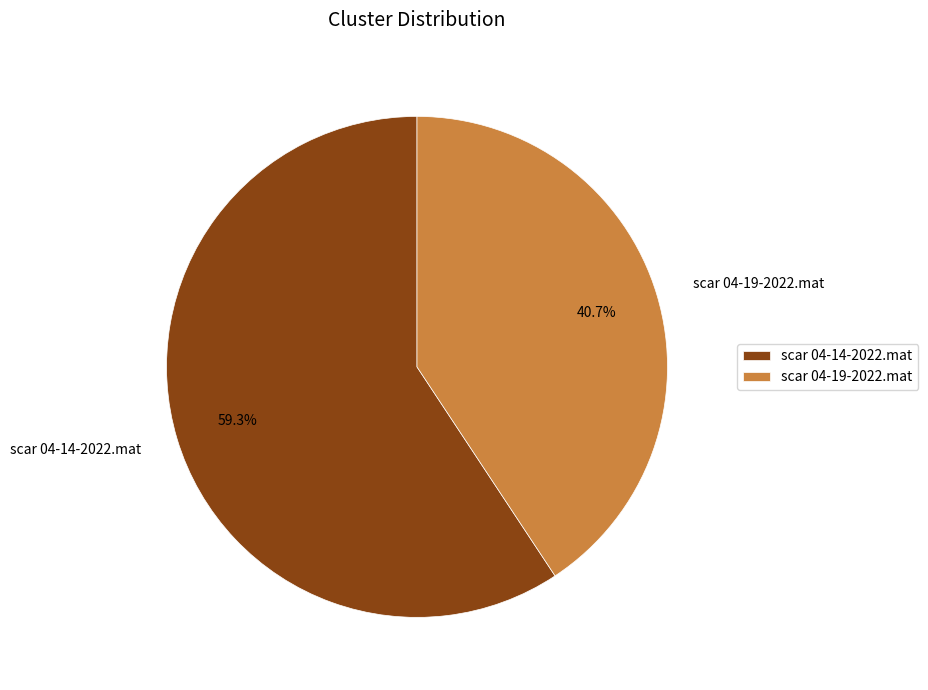

Between scar 04-19-2022.mat and scar 04-14-2022.mat, which is larger?

scar 04-14-2022.mat